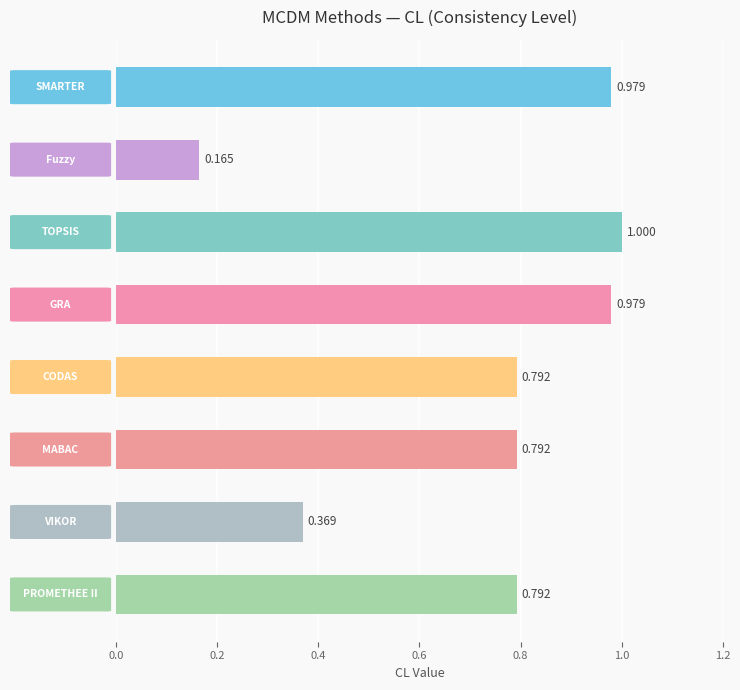

Does the chart contain stacked bars?

No